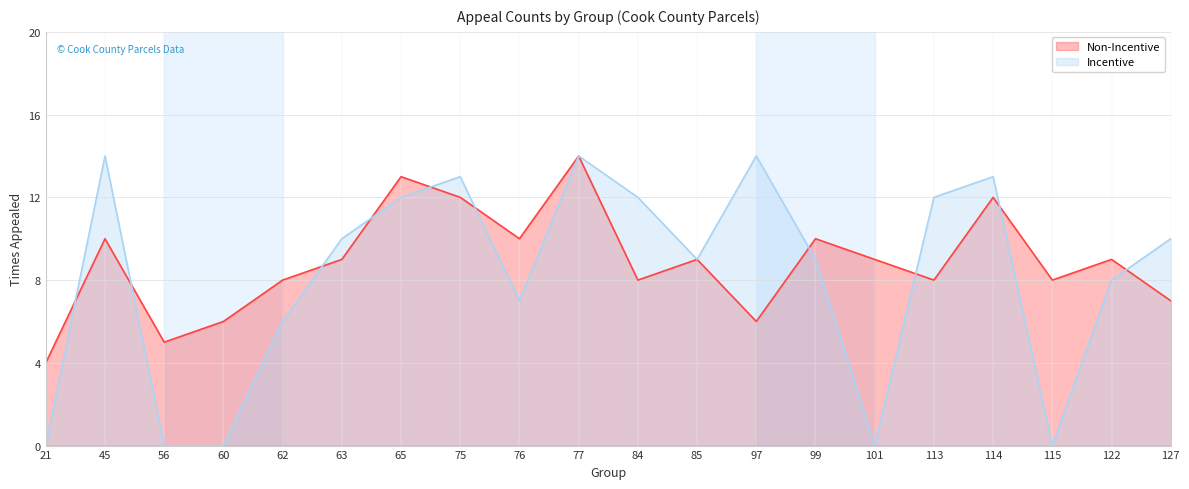

Rank the series at 75 from highest to lowest value.

Incentive, Non-Incentive